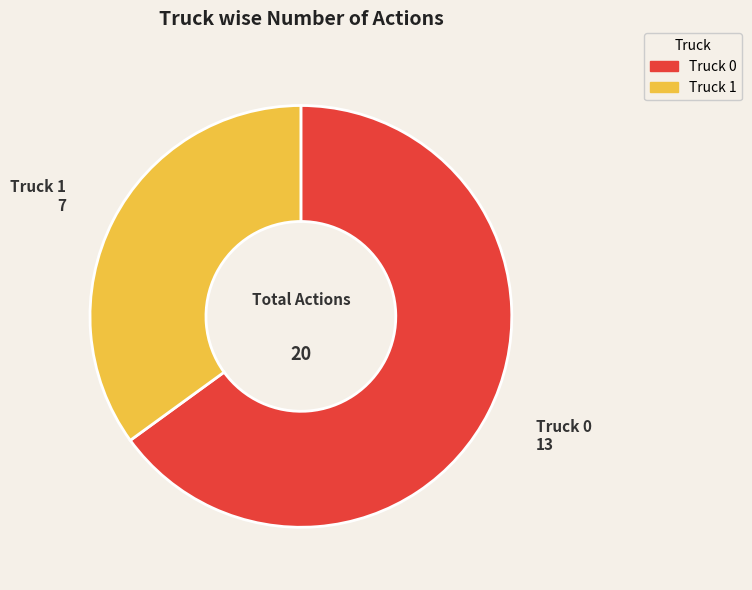

What is the majority slice?

Truck 0